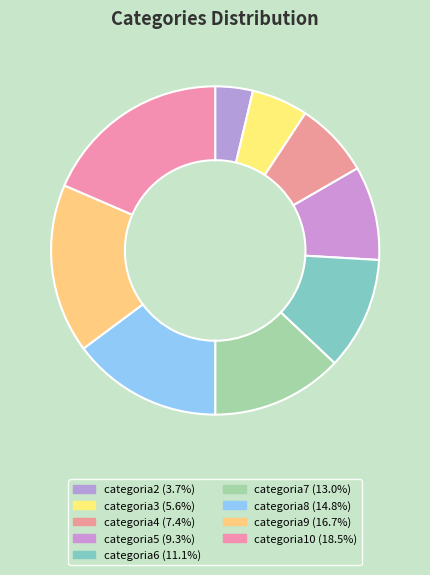

Rank the categories by value from highest to lowest.

categoria10, categoria9, categoria8, categoria7, categoria6, categoria5, categoria4, categoria3, categoria2